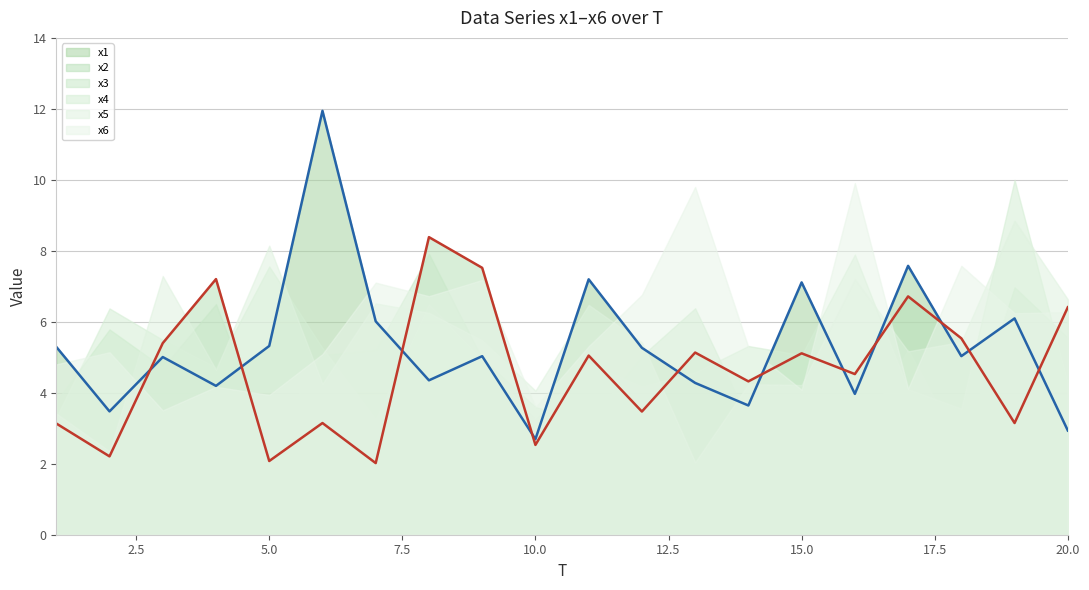

Which series has the largest range (max minus min)?

x1 line